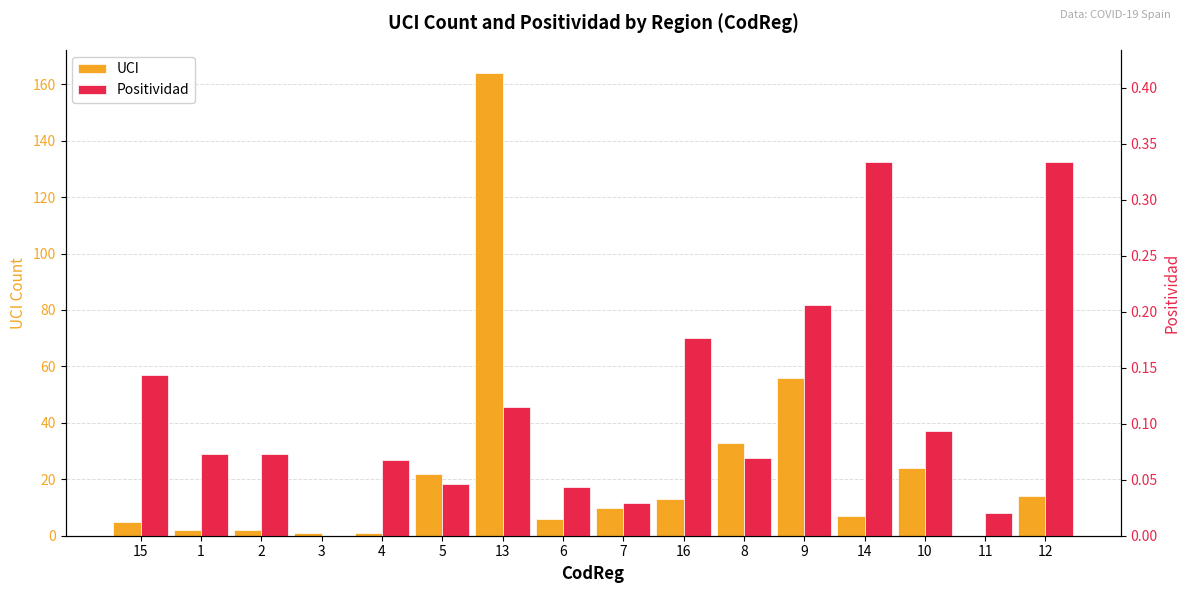

List the series in order of their peak value, highest first.

UCI, Positividad